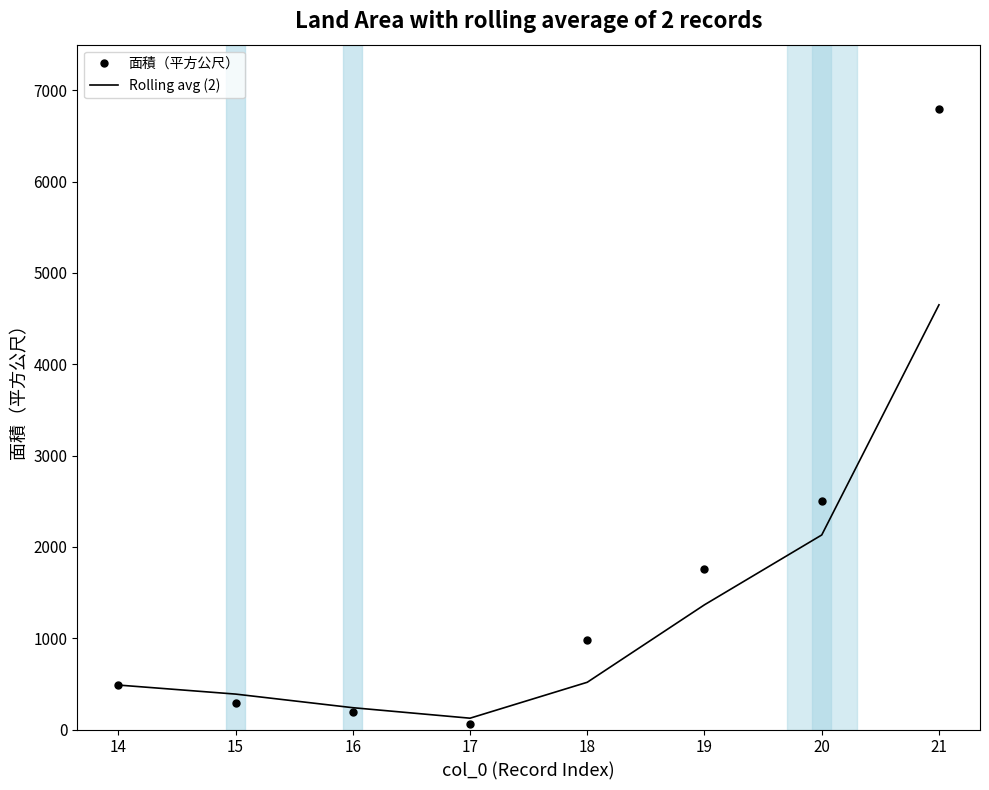

Where is the first local minimum for Rolling avg (2)?

17